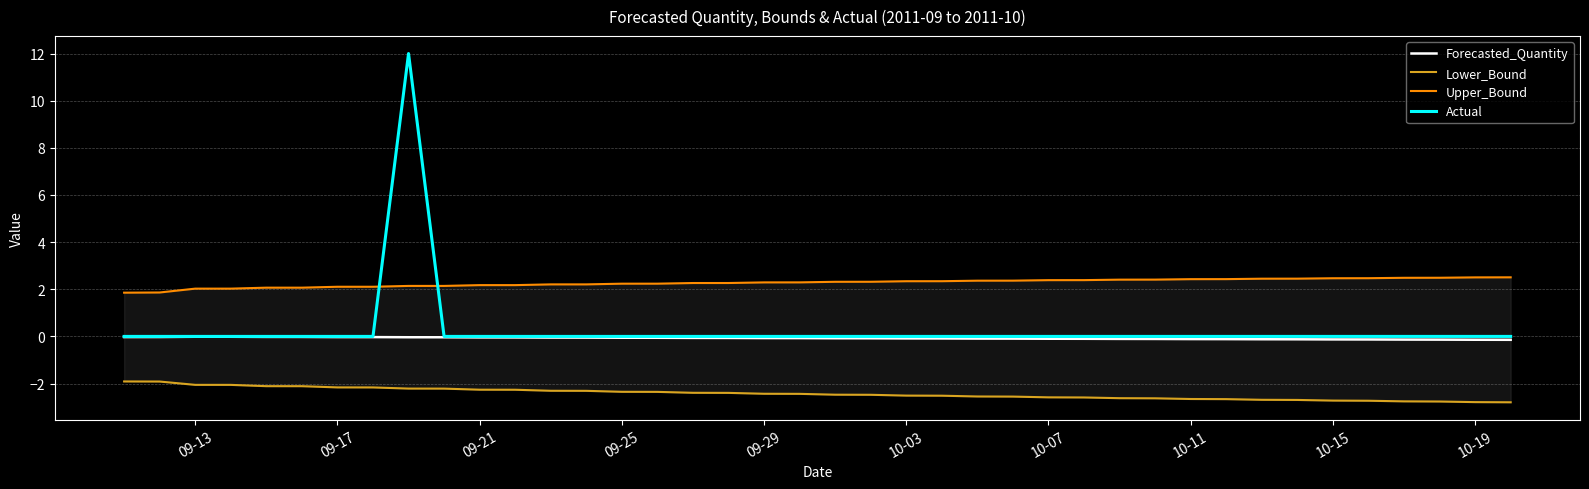

Is it true that Forecasted_Quantity equals -0.1 at 09-25?

True